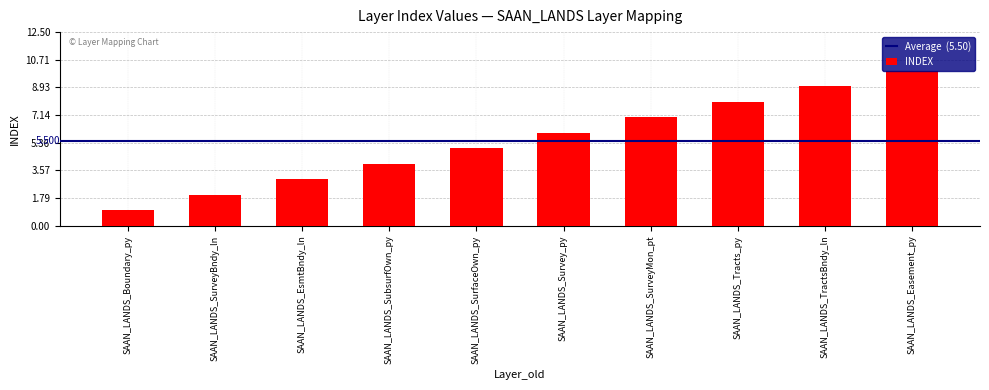

Rank the categories by value from lowest to highest.

SAAN_LANDS_Boundary_py, SAAN_LANDS_SurveyBndy_ln, SAAN_LANDS_EsmtBndy_ln, SAAN_LANDS_SubsurfOwn_py, SAAN_LANDS_SurfaceOwn_py, SAAN_LANDS_Survey_py, SAAN_LANDS_SurveyMon_pt, SAAN_LANDS_Tracts_py, SAAN_LANDS_TractsBndy_ln, SAAN_LANDS_Easement_py